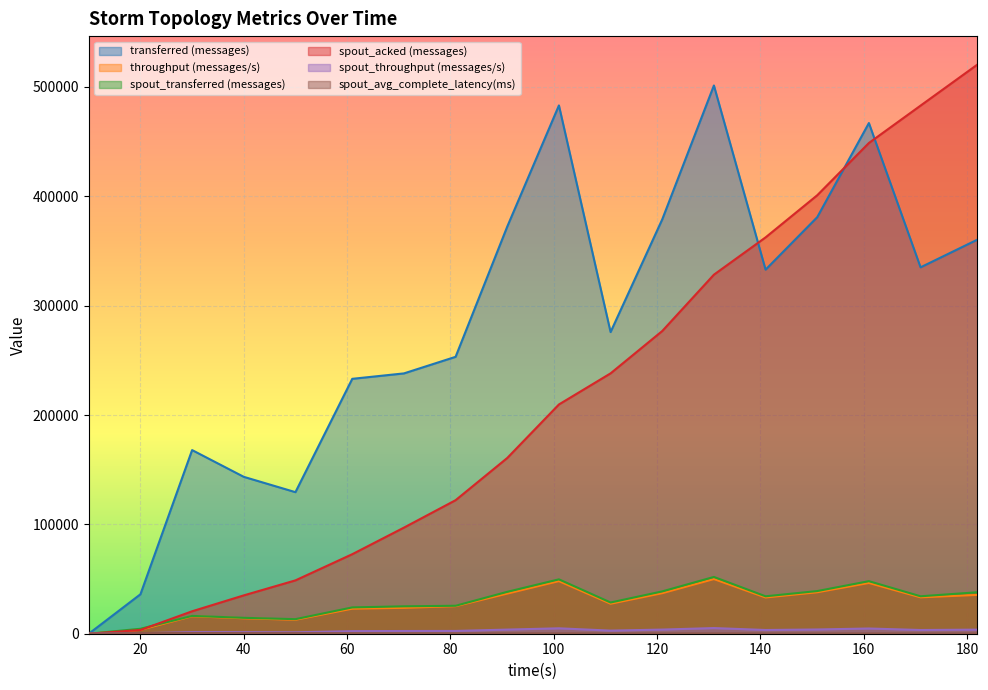

How many positive values does the throughput (messages/s) series have?

17